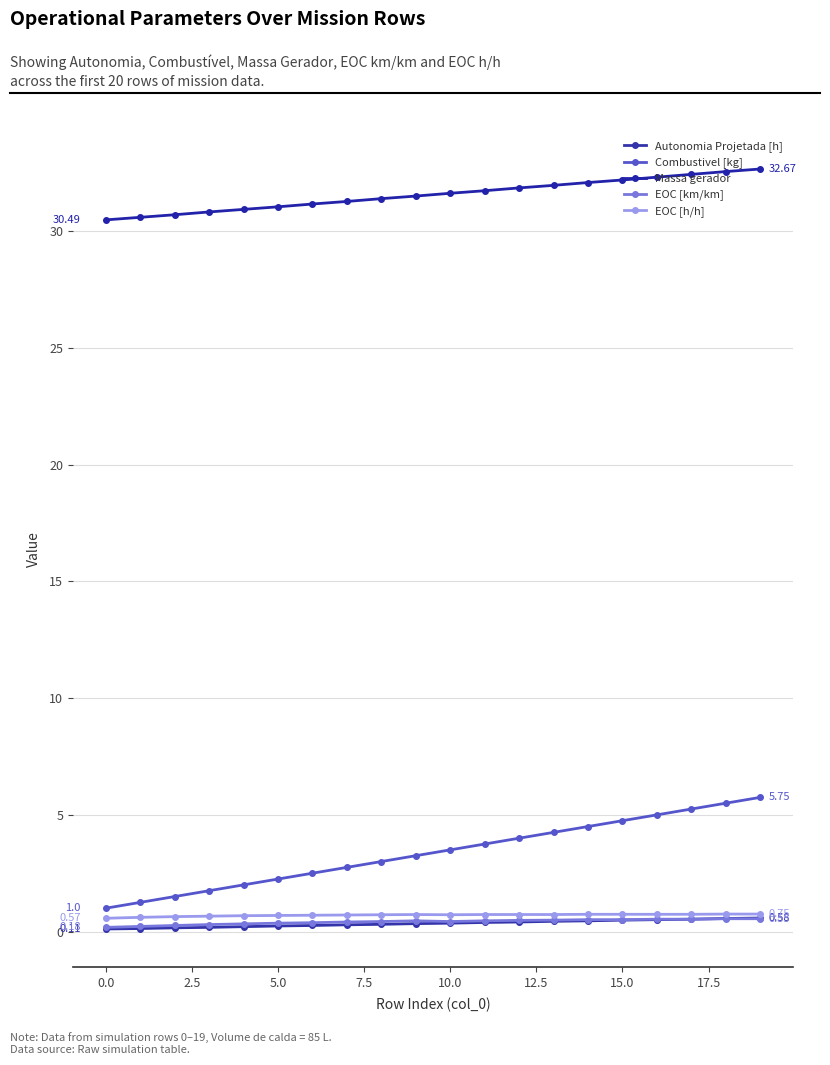

How many categories are shown in the chart?

20